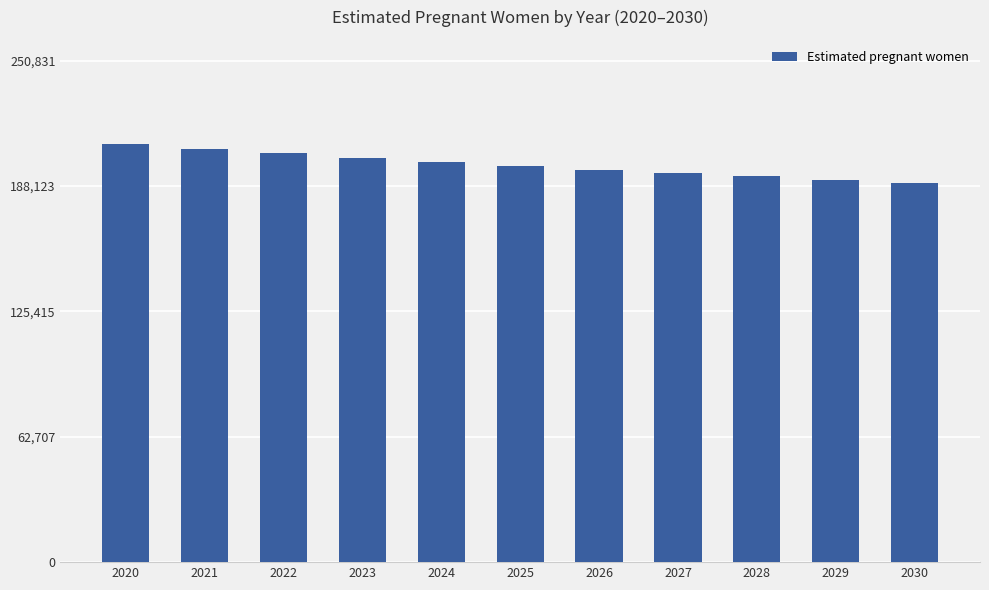

What is the smallest value displayed?

189583.6